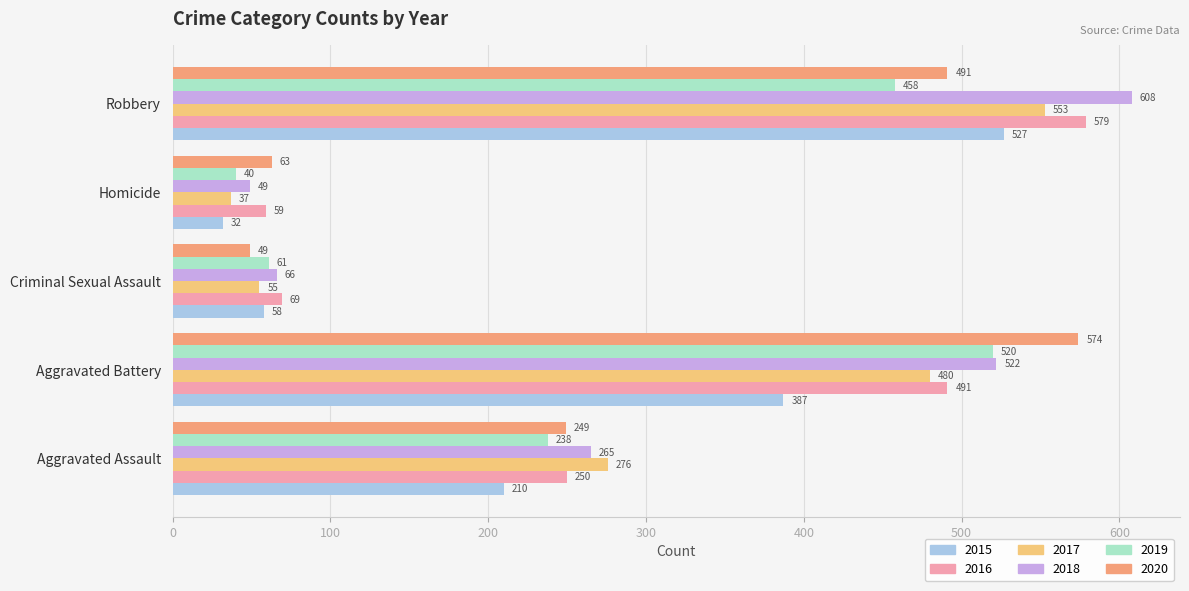

Which series has the widest spread of values?

2018